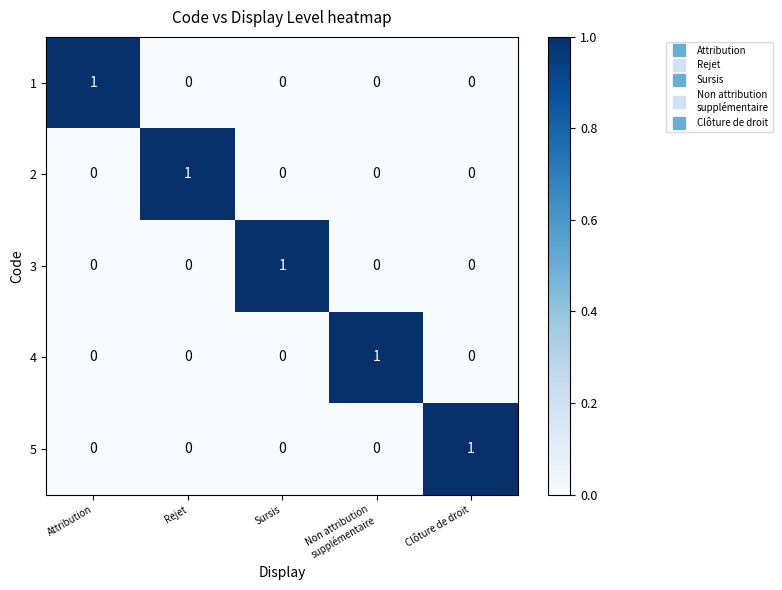

Reading left to right, list all the values displayed in this chart.

1: 1	0	0	0	0
2: 0	1	0	0	0
3: 0	0	1	0	0
4: 0	0	0	1	0
5: 0	0	0	0	1